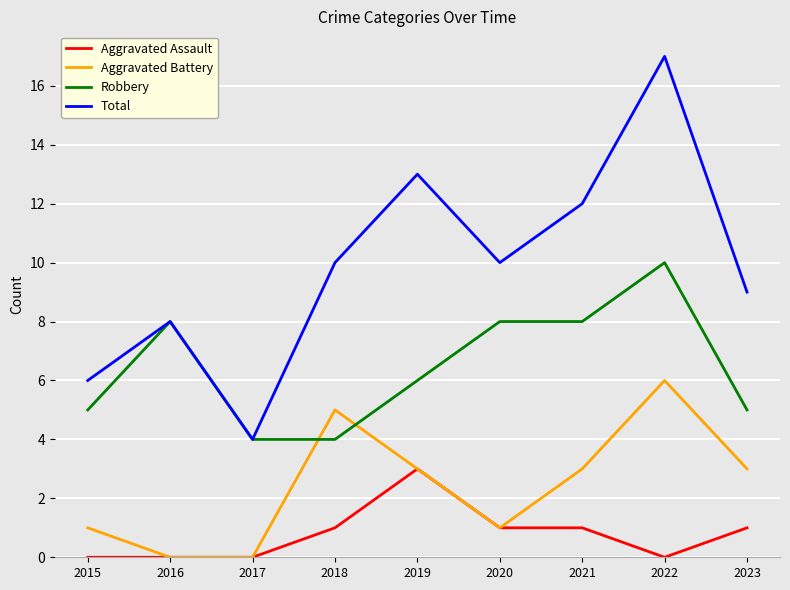

How many distinct data groups are displayed?

4